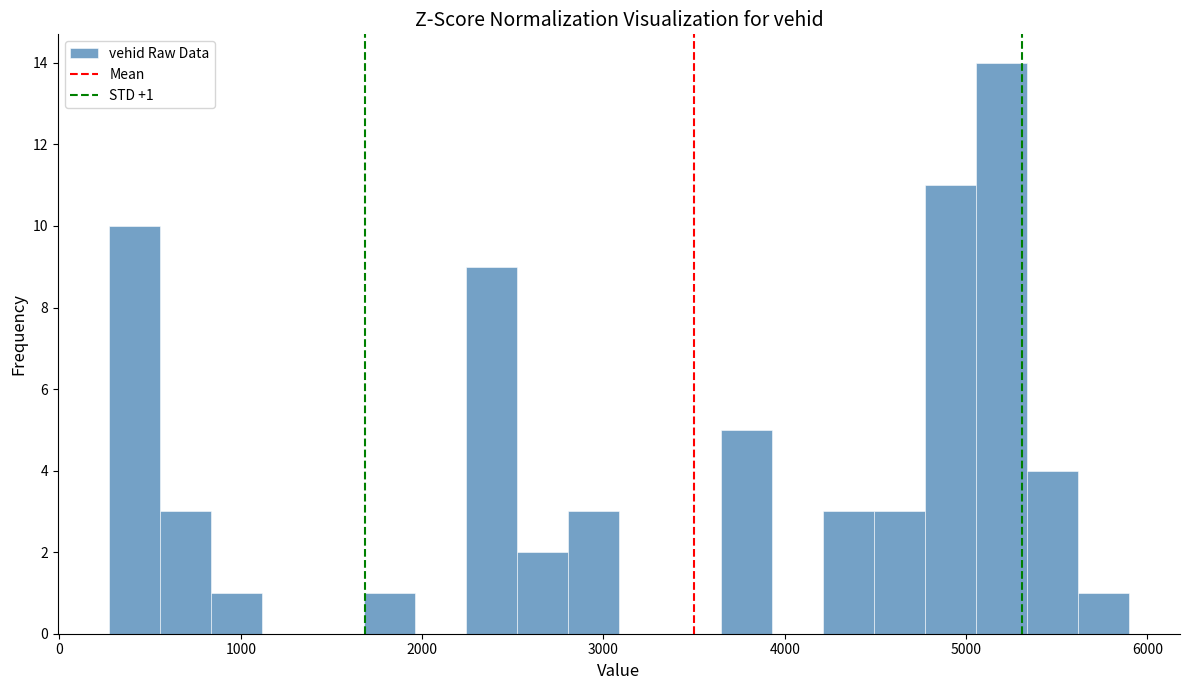

Read against the x-axis, roughly where is the centre of the tallest bar?

5200